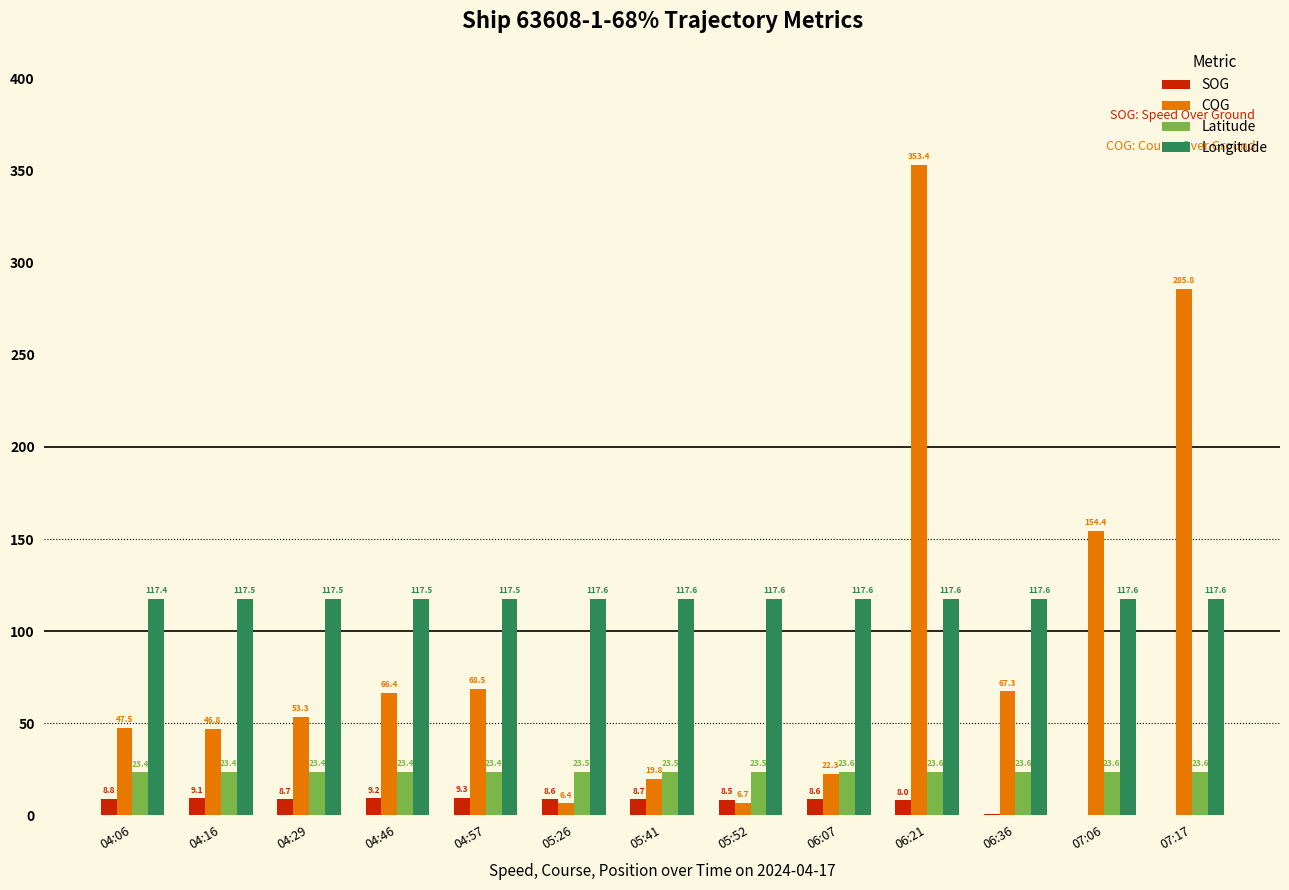

Are the bars grouped side by side (vs. stacked)?

Yes